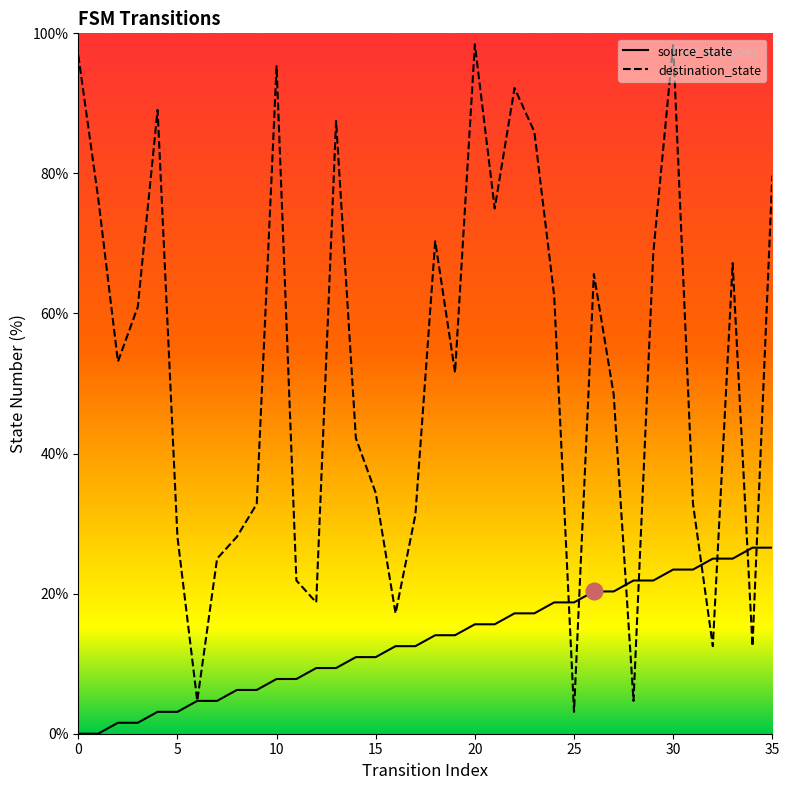

What is the value of the destination_state point at the 33rd from the left?

12.5